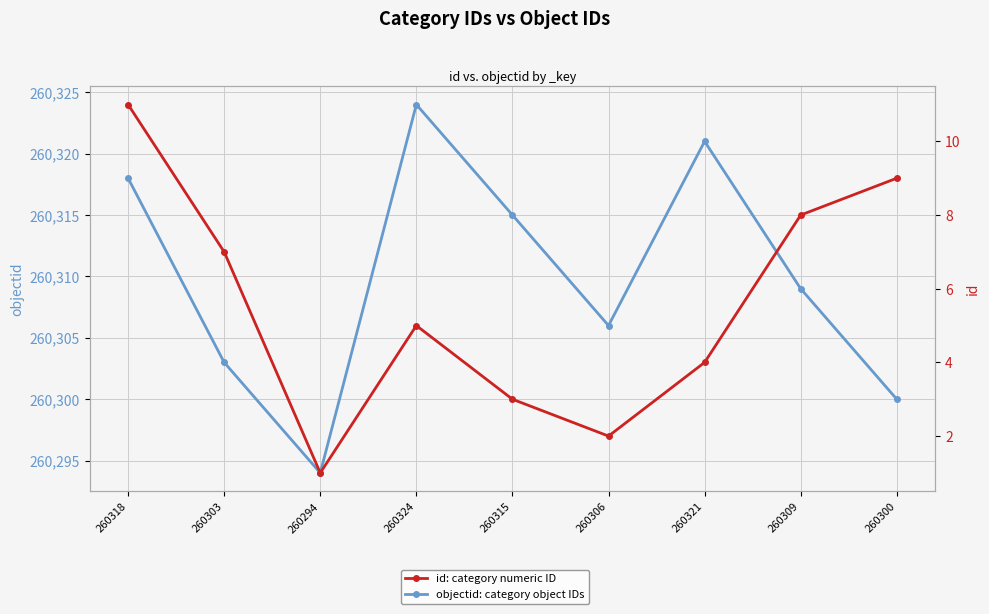

Is this an area chart (filled region under the line)?

No